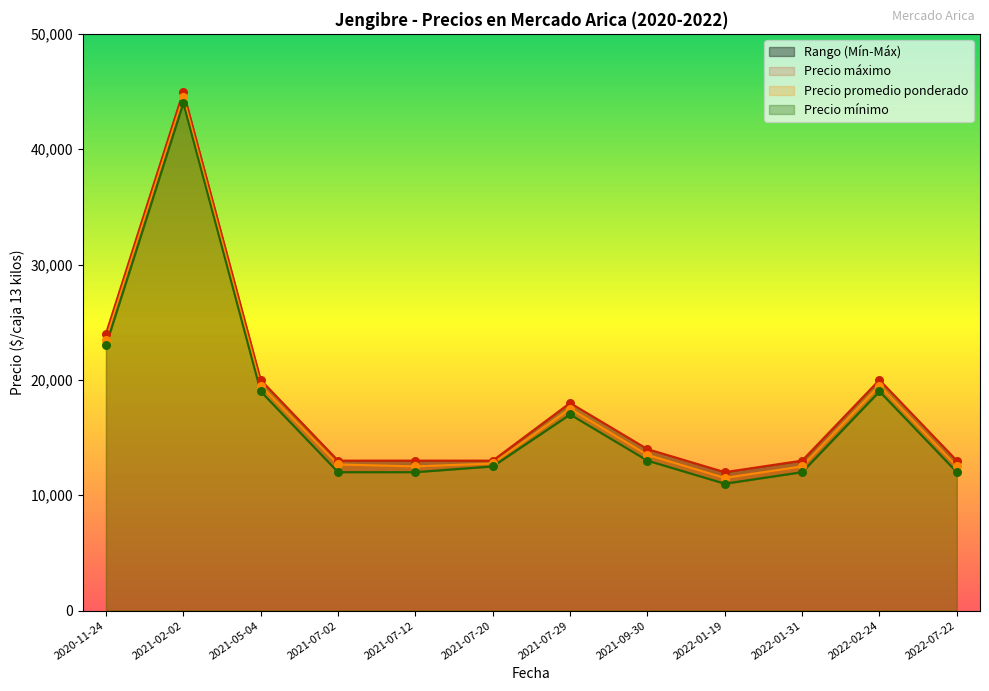

At which category is the sum across all series the highest?

2021-02-02